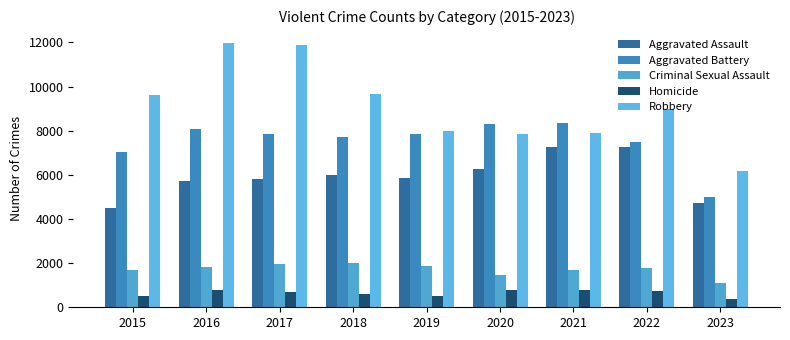

Reading left to right, list all the values displayed in this chart.

Aggravated Assault: 2015=4480	2016=5712	2017=5793	2018=6001	2019=5841	2020=6262	2021=7243	2022=7278	2023=4732
Aggravated Battery: 2015=7018	2016=8086	2017=7845	2018=7734	2019=7857	2020=8320	2021=8346	2022=7487	2023=4998
Criminal Sexual Assault: 2015=1682	2016=1832	2017=1957	2018=2000	2019=1891	2020=1468	2021=1701	2022=1771	2023=1114
Homicide: 2015=496	2016=786	2017=672	2018=589	2019=498	2020=787	2021=804	2022=718	2023=397
Robbery: 2015=9638	2016=11960	2017=11880	2018=9681	2019=7995	2020=7855	2021=7918	2022=8965	2023=6152